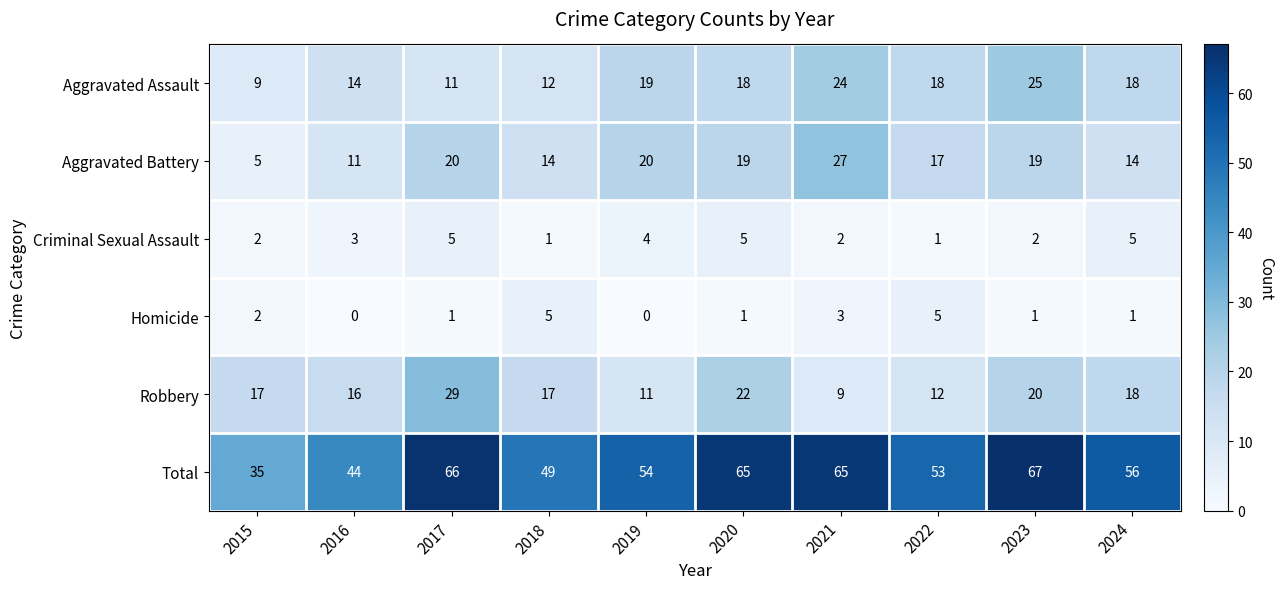

How many series are shown in this chart?

6